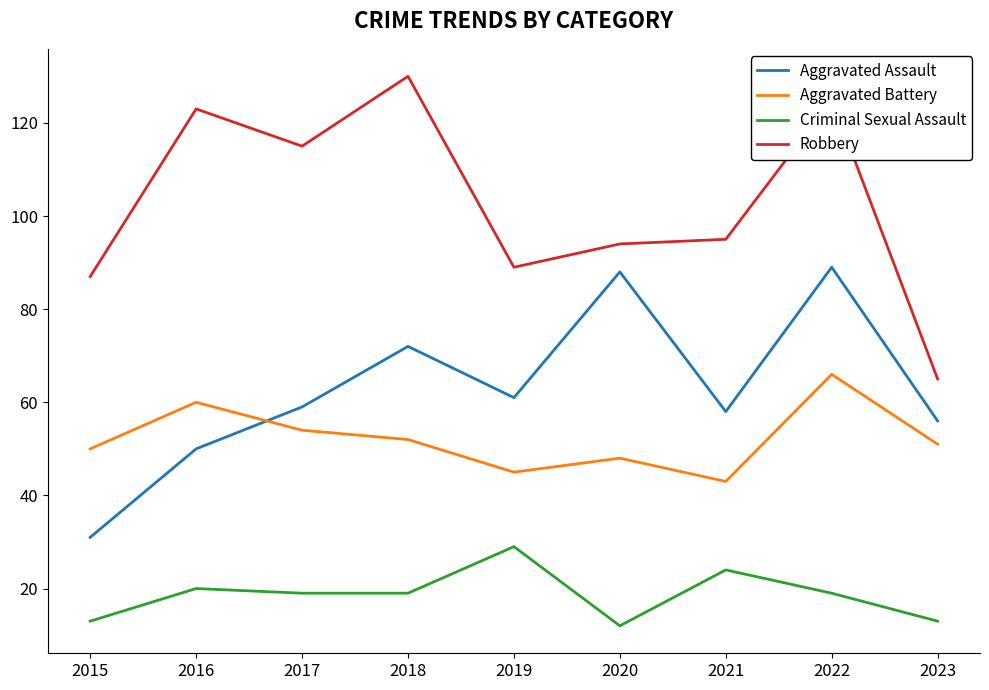

True or false: Aggravated Assault and Robbery cross at least once.

False